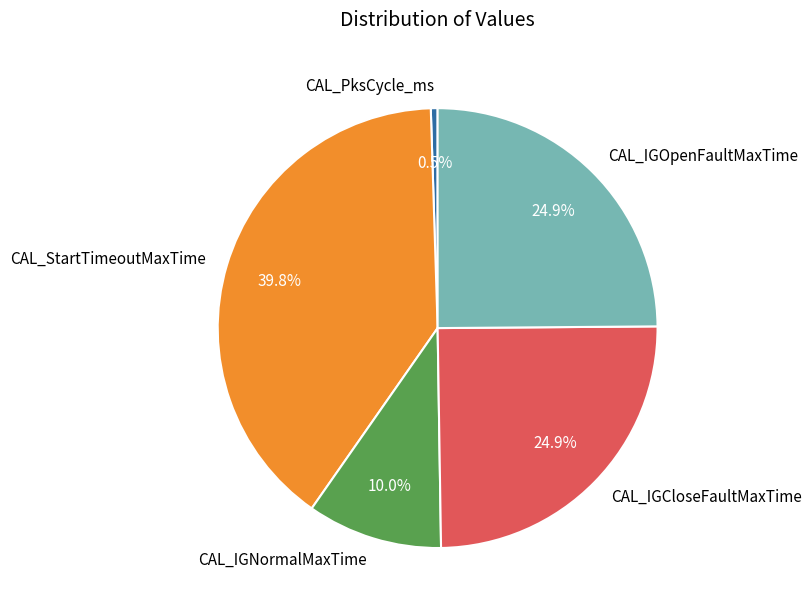

How many slices are in this pie chart?

5